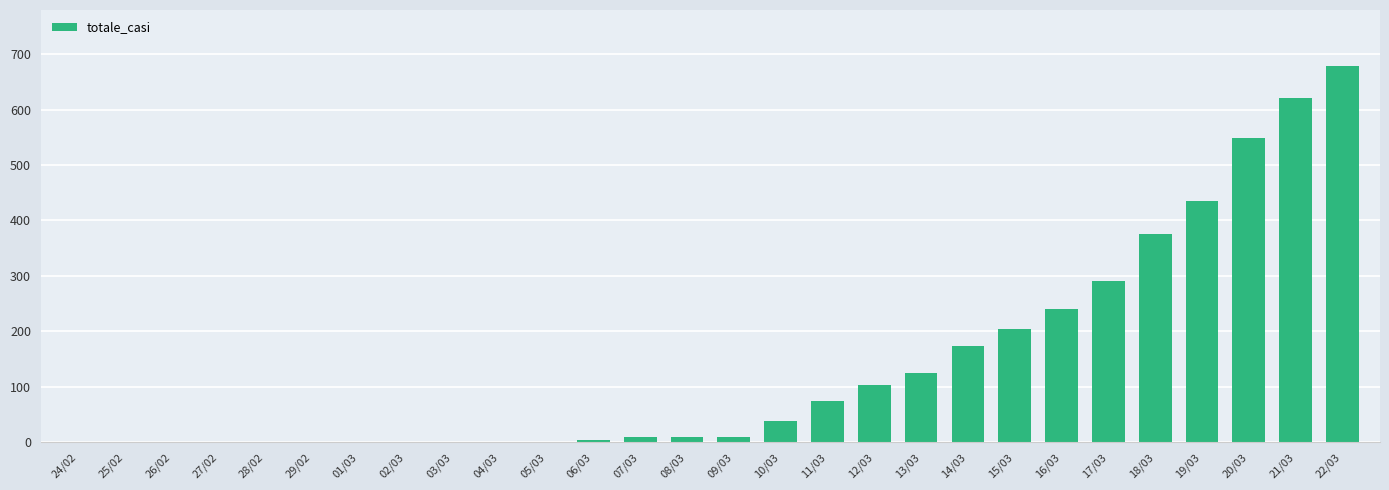

How many distinct data groups are displayed?

1